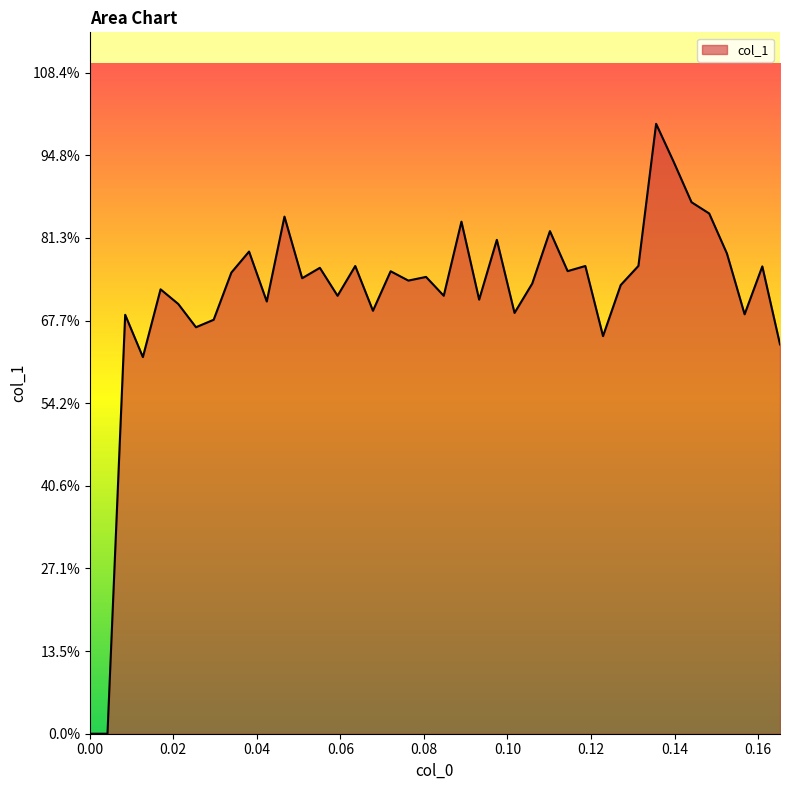

Where is the first local minimum?

0.0127119